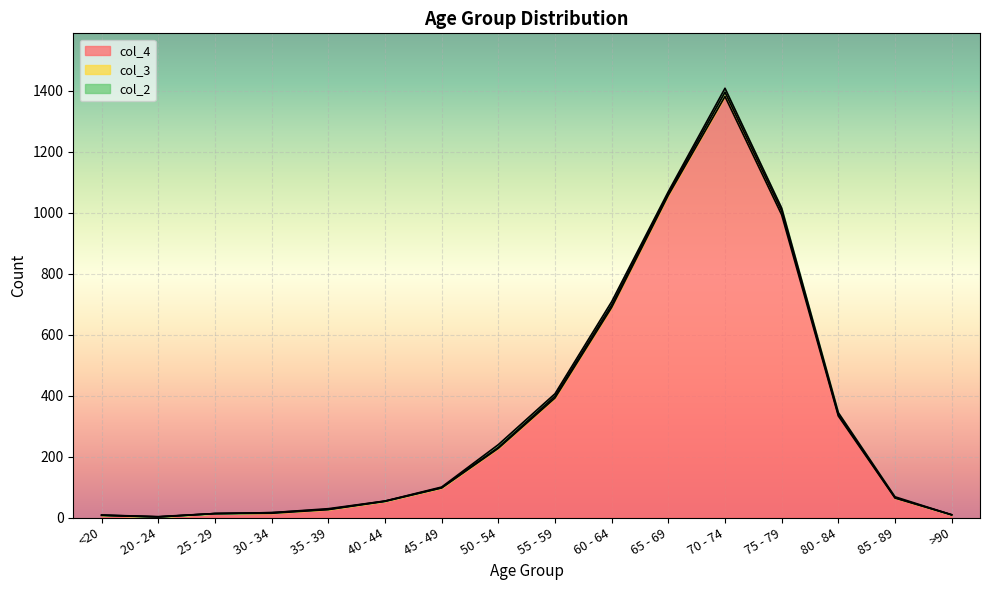

How many interior local valleys does the col_2 series have?

3